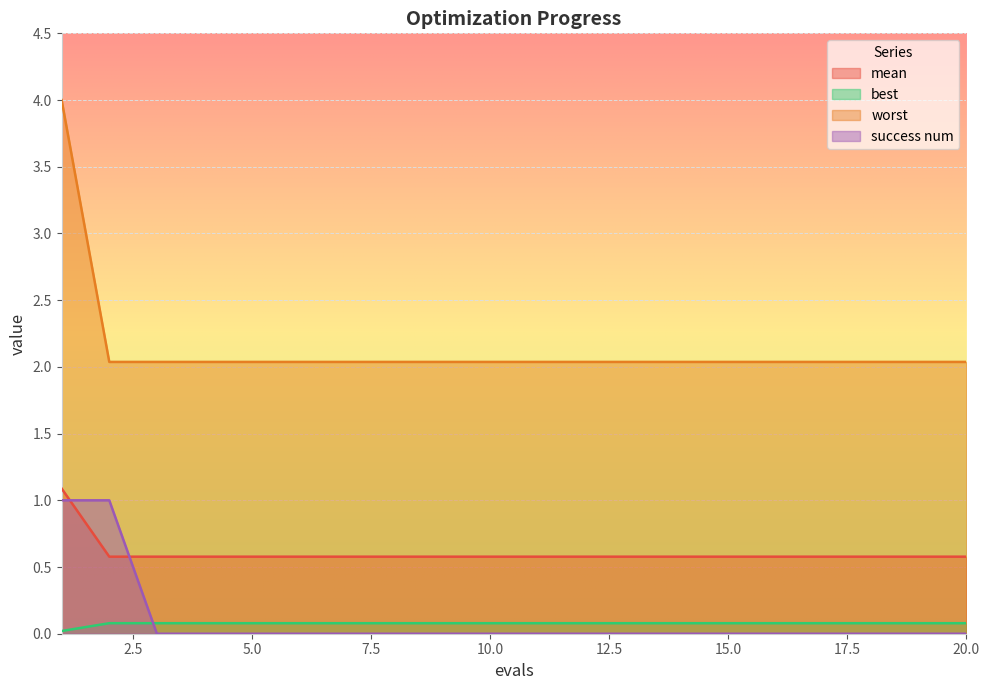

Which series changed the most between 1 and 20?

mean